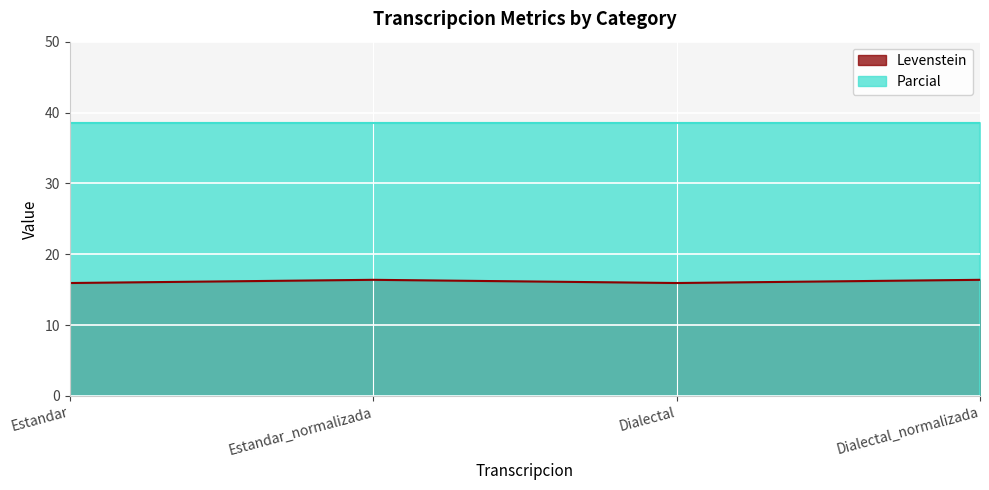

Rank the categories by value from highest to lowest.

Estandar_normalizada, Dialectal_normalizada, Estandar, Dialectal